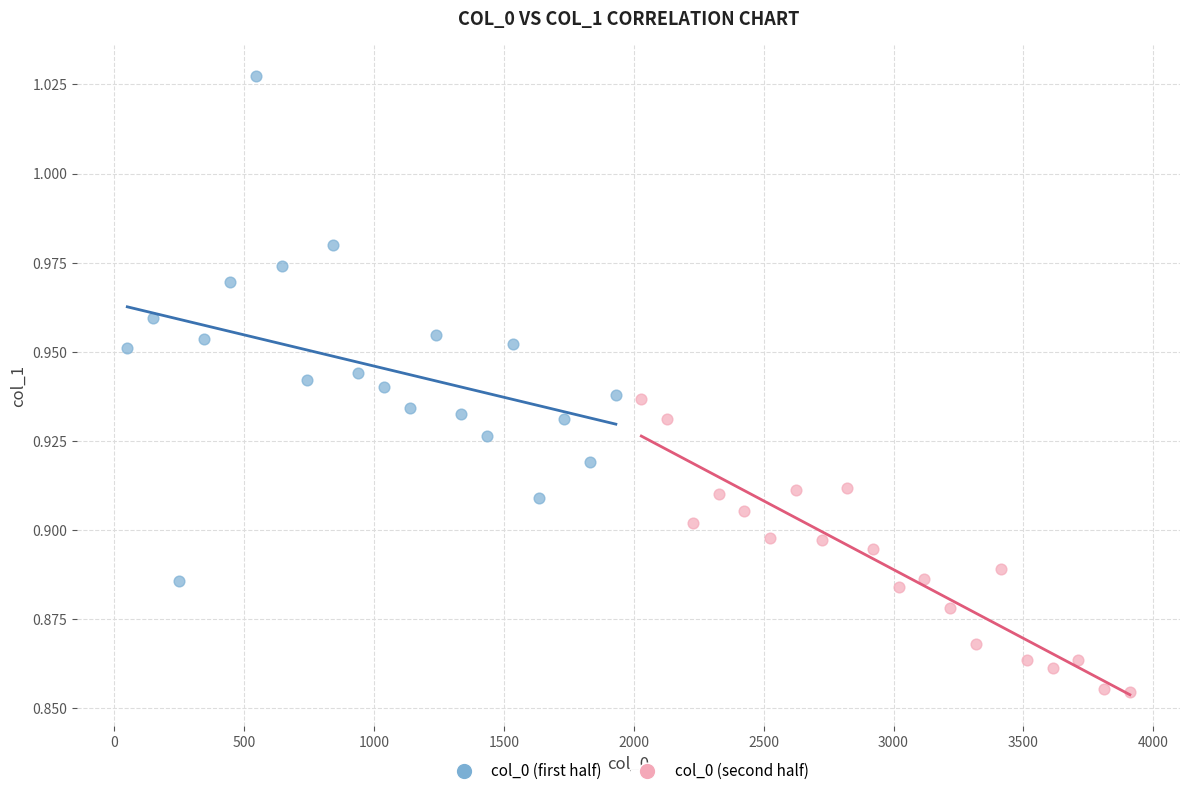

Which series reaches the minimum Y coordinate?

col_0 (second half)